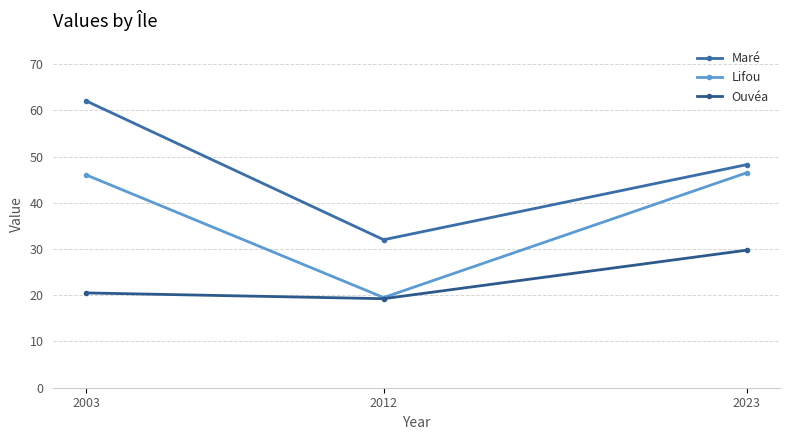

Is this an area chart (filled region under the line)?

No